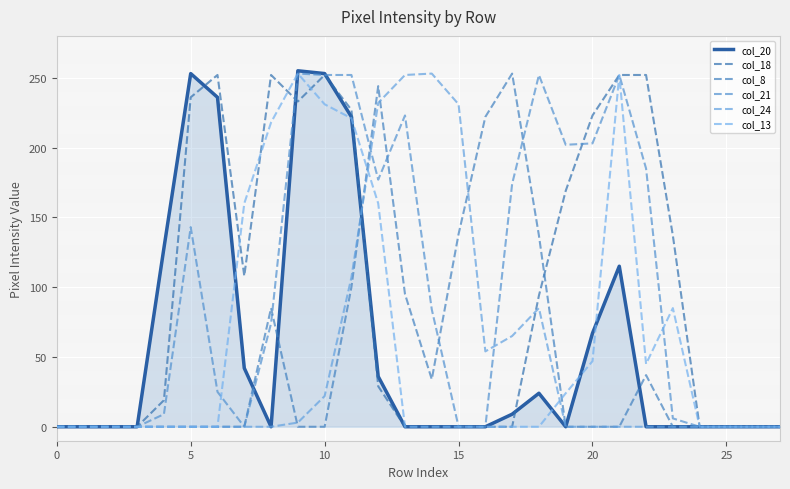

After their last crossing, which series has the higher values: col_18 or col_13?

col_13